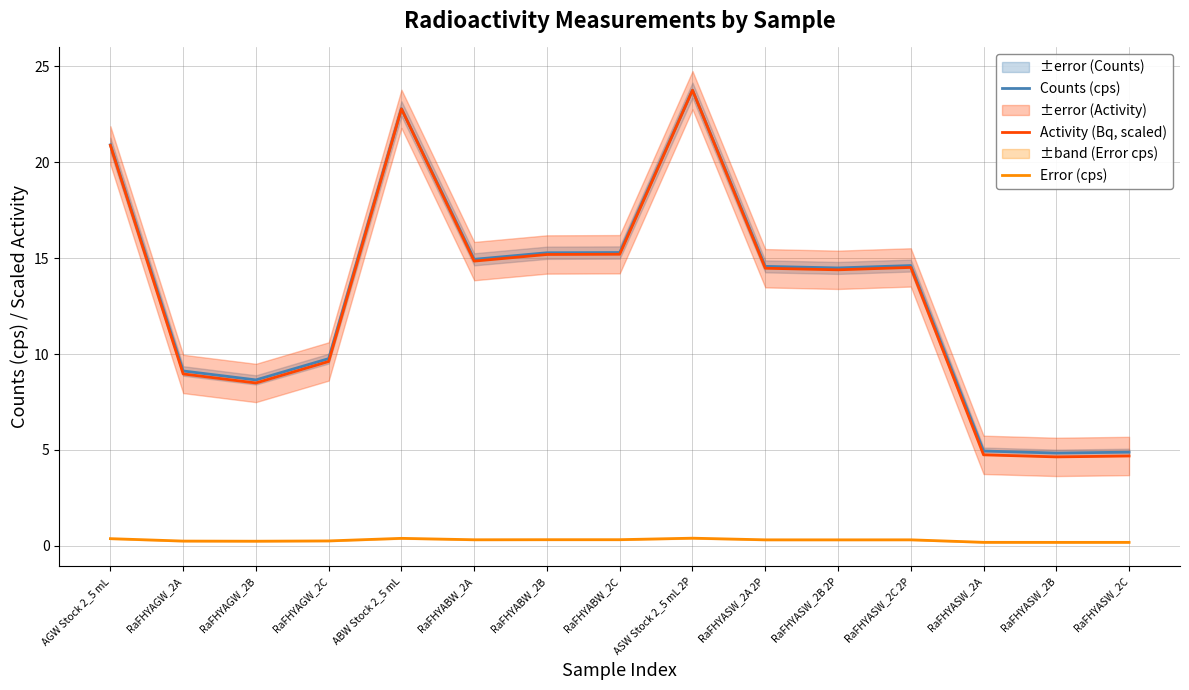

What is the greatest value displayed?

23.8